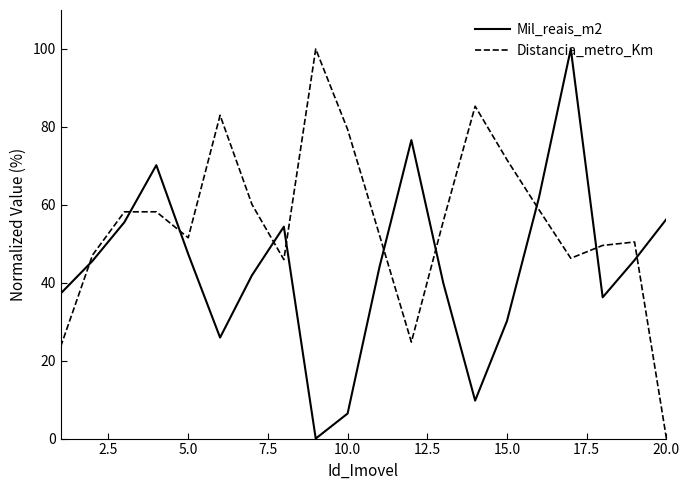

Rank the series by their average value, from lowest to highest.

Mil_reais_m2, Distancia_metro_Km